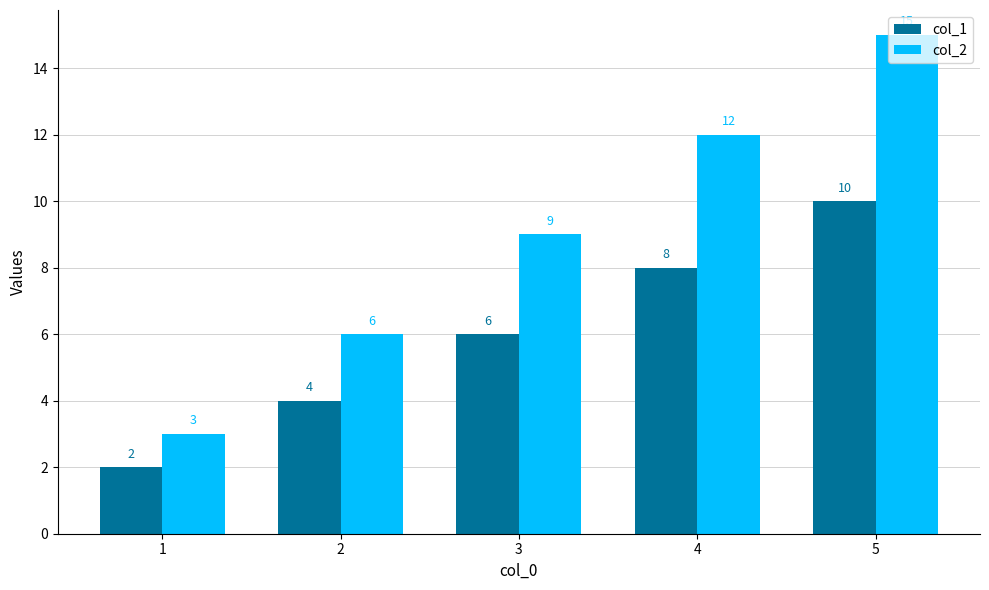

At how many categories does at least one series exceed 7?

3